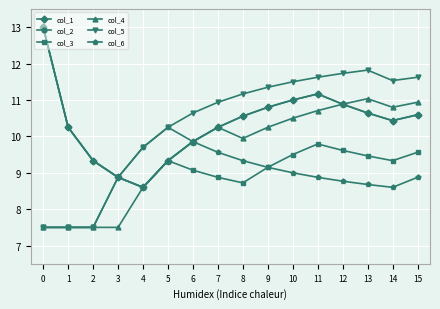

Which series has the largest range (max minus min)?

col_1